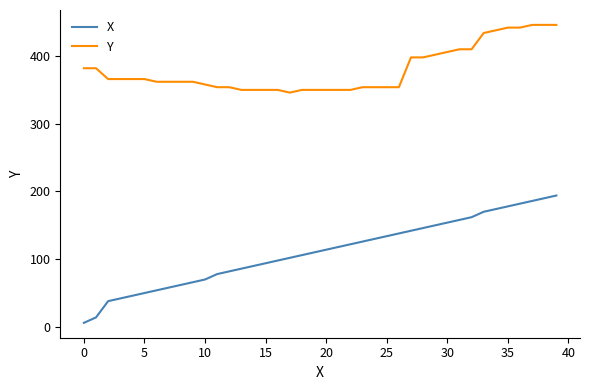

Rank the series by their maximum value, from highest to lowest.

Y, X